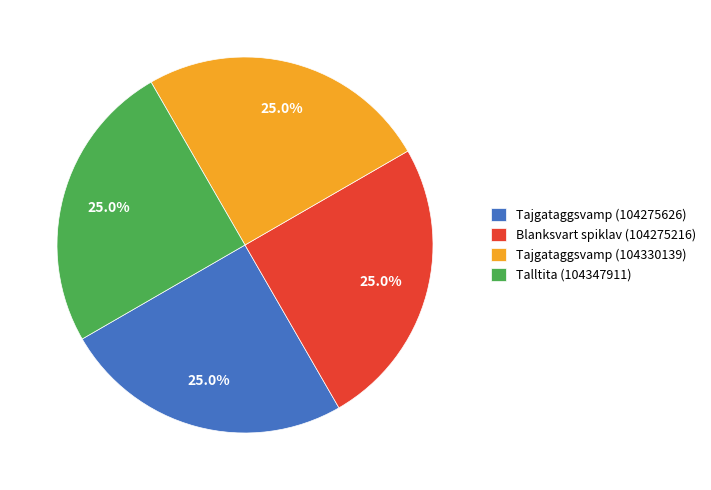

What portion of the pie excludes Blanksvart spiklav (104275216)?

75.0%